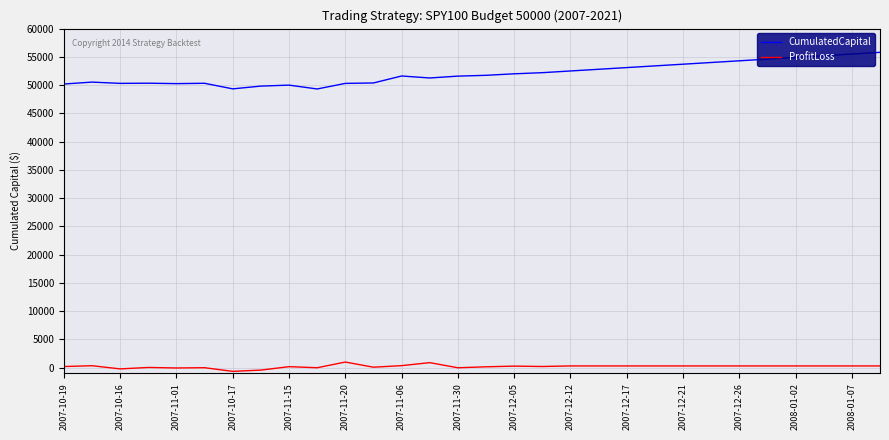

In CumulatedCapital, how many points are lower than both neighbors (excluding endpoints)?

5